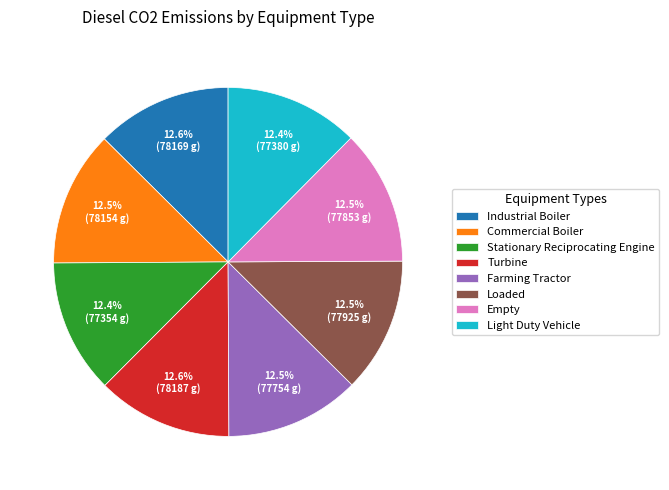

Is there any slice that represents more than half of the pie?

No